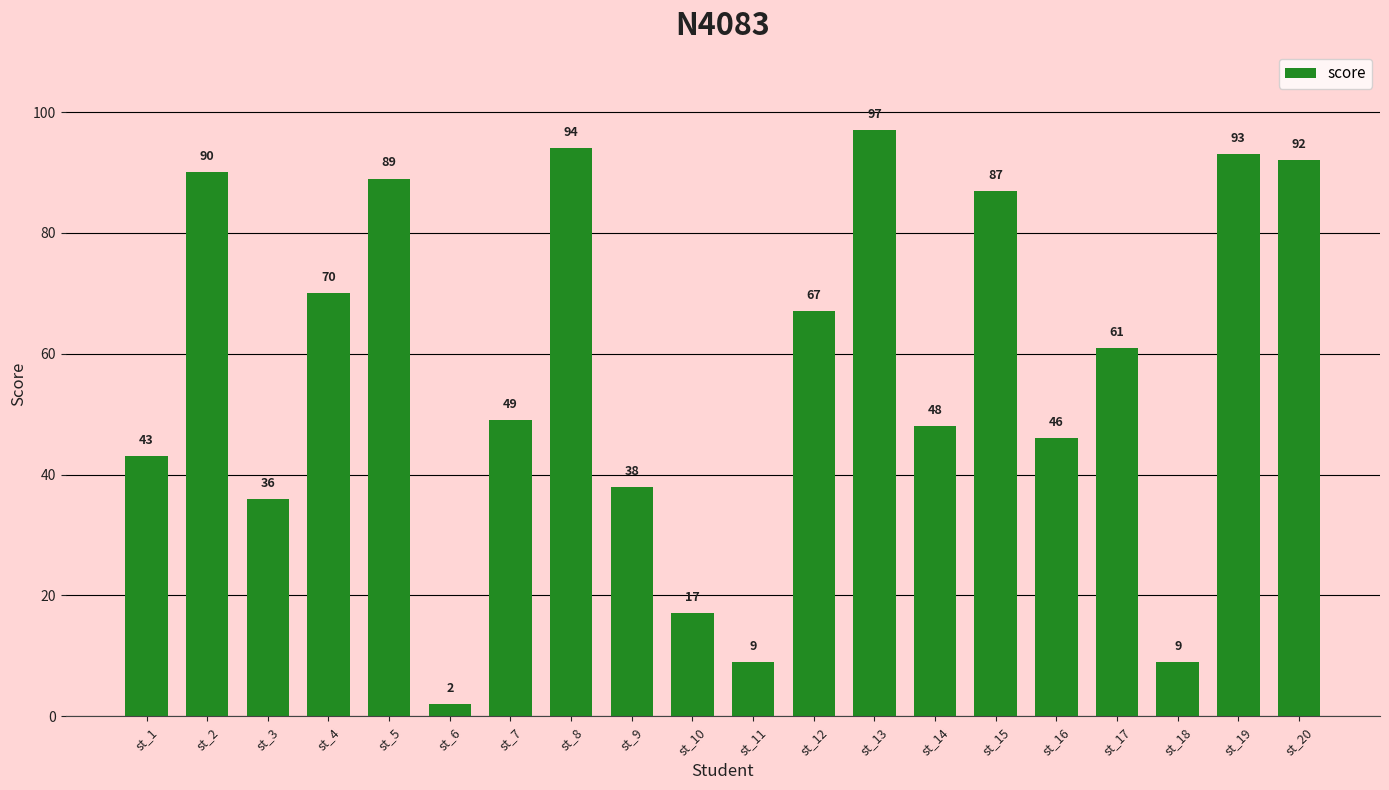

What is the sum of the values at st_7 and st_10?

66